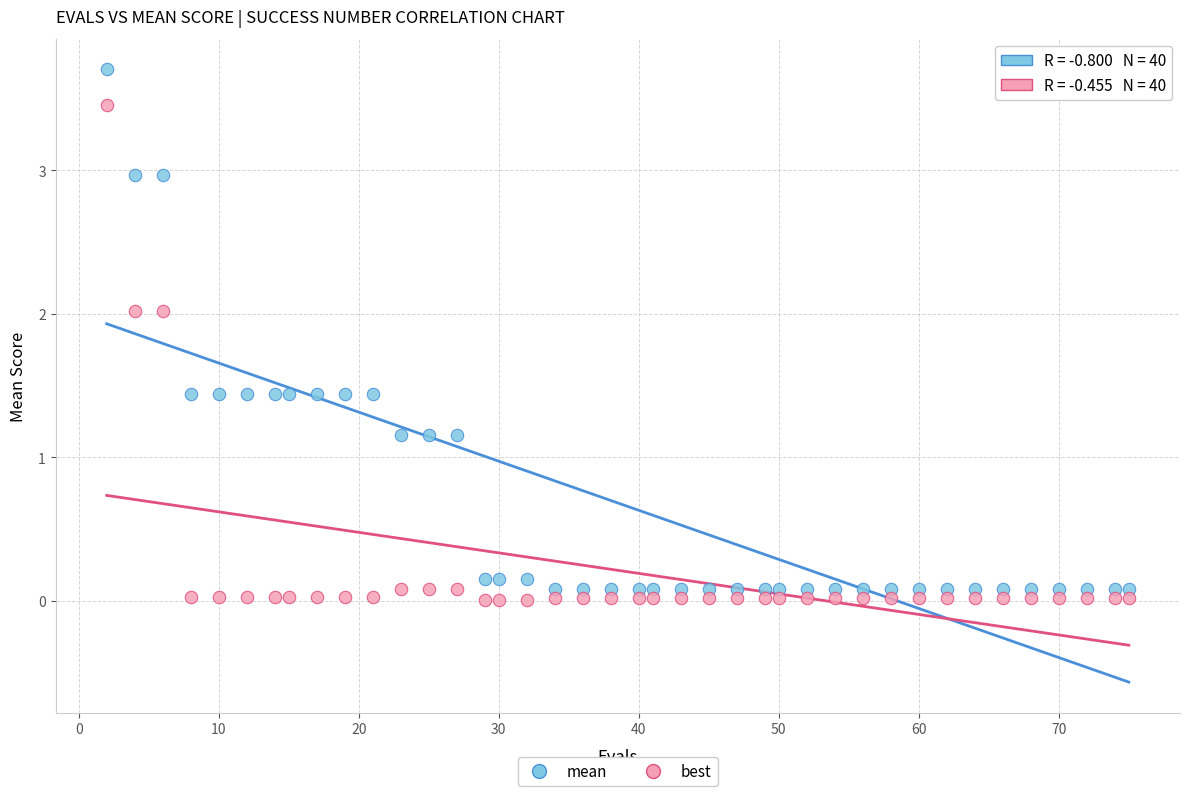

Which series reaches the maximum Y coordinate?

mean